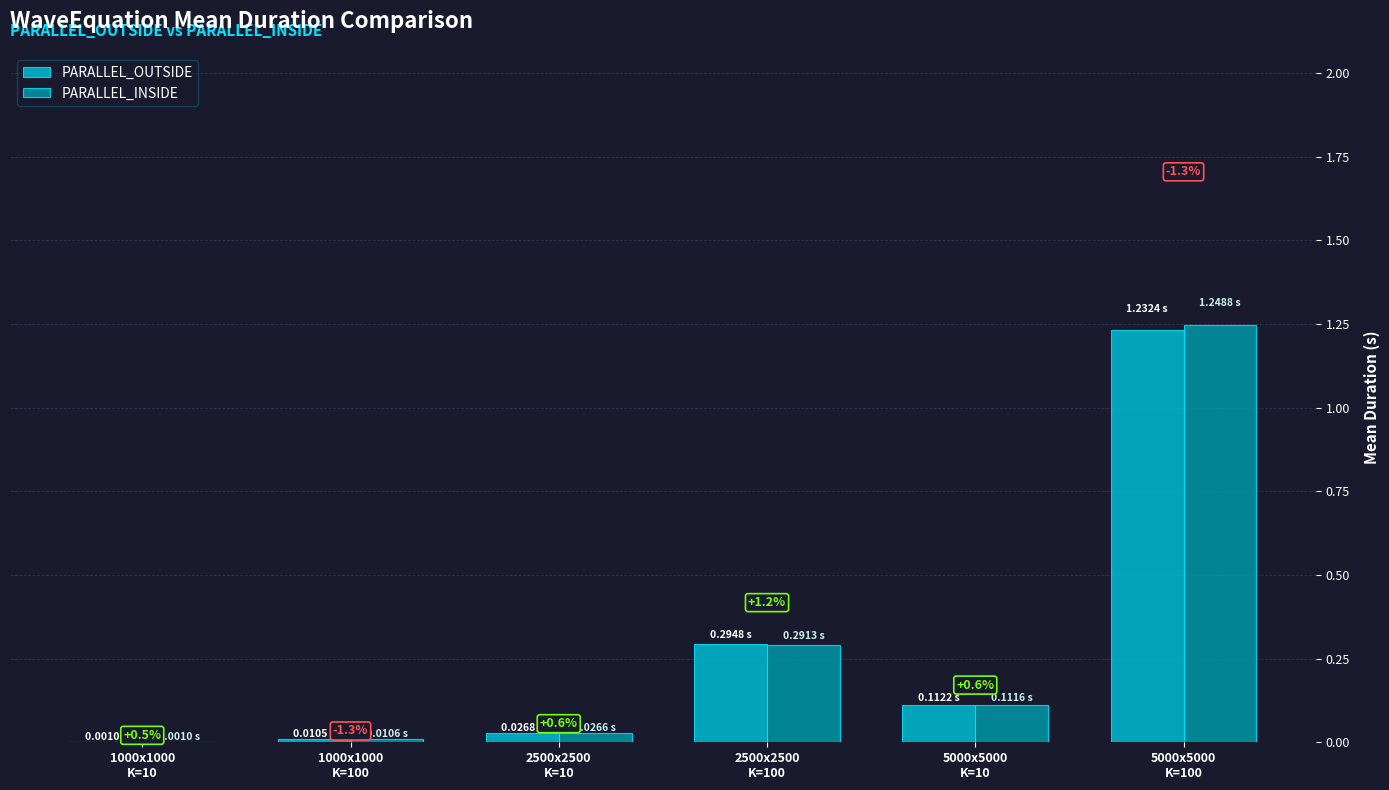

Reading left to right, transcribe all the data shown in this chart.

PARALLEL_OUTSIDE: 0.0	0.0	0.0	0.3	0.1	1.2
PARALLEL_INSIDE: 0.0	0.0	0.0	0.3	0.1	1.2